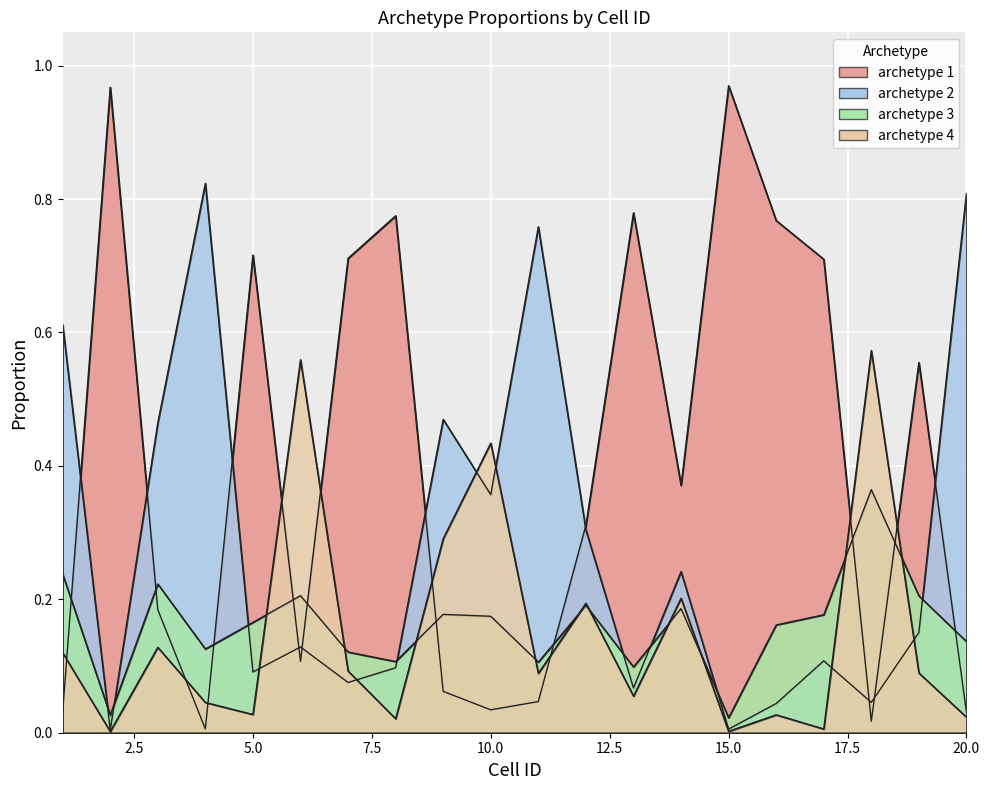

What is the average value of the archetype 3 series?

0.2